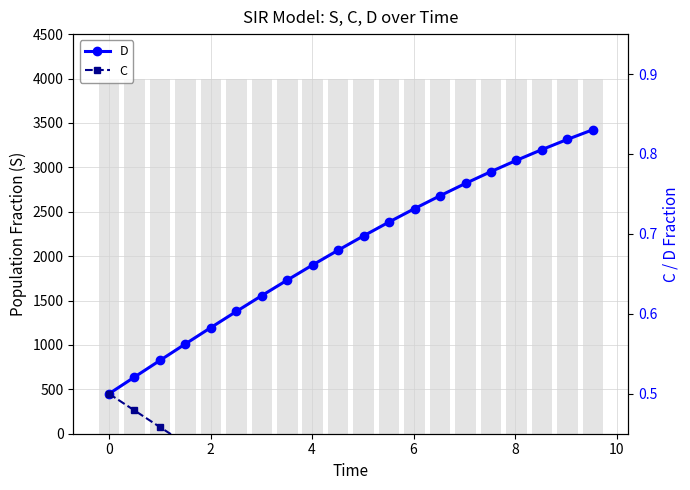

What is the highest value of the D series?

0.8